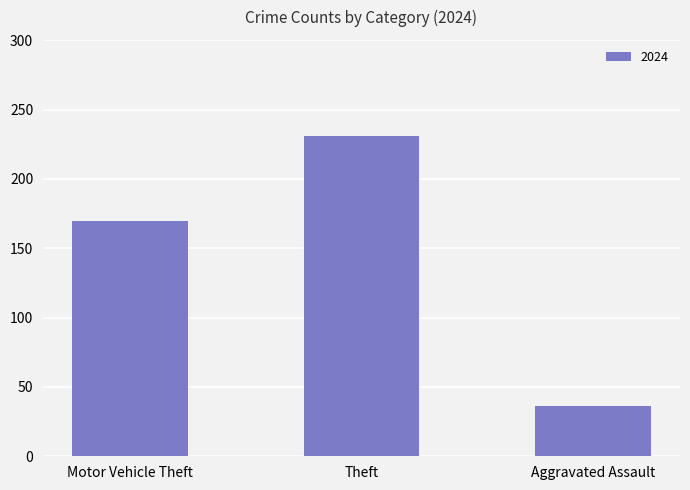

How many bars are there in total?

3